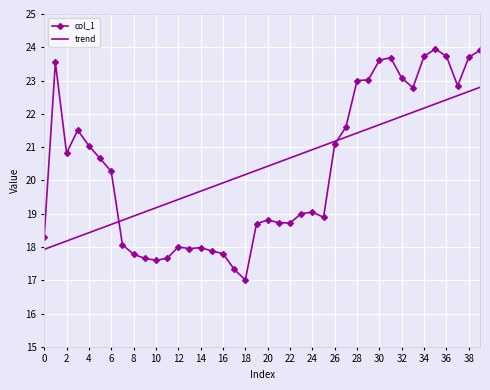

What is the difference between the maximum and second lowest values in the trend series?

4.7